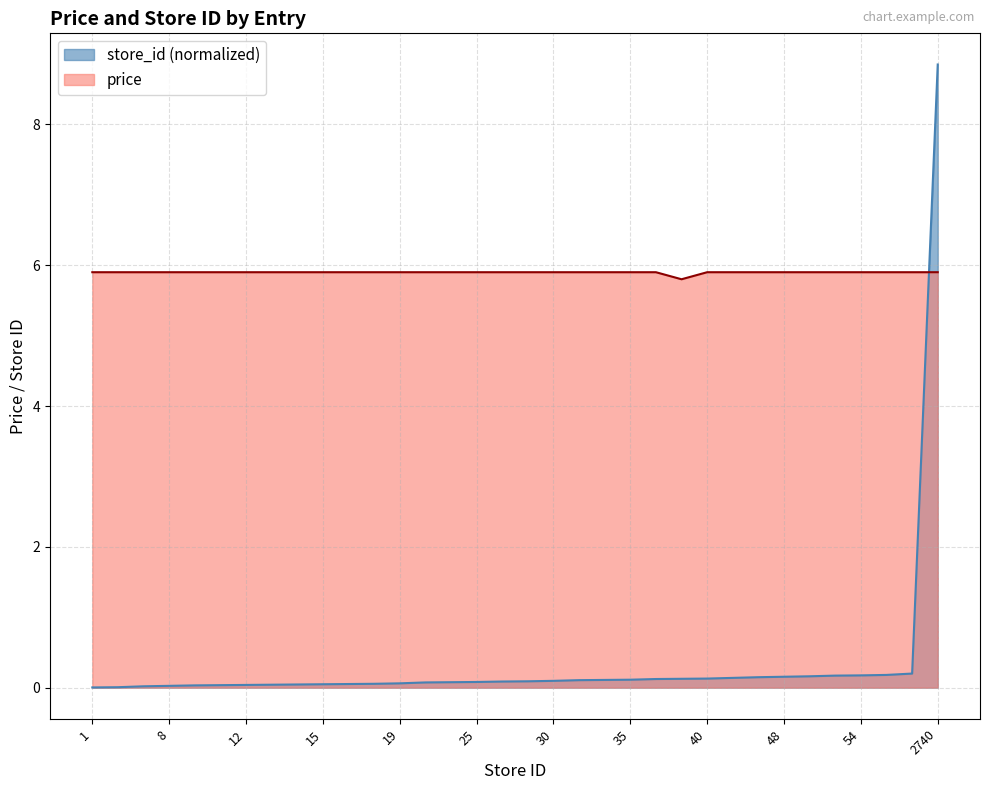

Reading left to right, list all the values displayed in this chart.

price: 5.9	5.9	5.9	5.9	5.9	5.9	5.9	5.9	5.9	5.9	5.9	5.9	5.9	5.9	5.9	5.9	5.9	5.9	5.9	5.9	5.9	5.9	5.9	5.8	5.9	5.9	5.9	5.9	5.9	5.9	5.9	5.9	5.9	5.9
store_id: 0.0	0.0	0.0	0.0	0.0	0.0	0.0	0.0	0.0	0.0	0.1	0.1	0.1	0.1	0.1	0.1	0.1	0.1	0.1	0.1	0.1	0.1	0.1	0.1	0.1	0.1	0.1	0.2	0.2	0.2	0.2	0.2	0.2	8.9